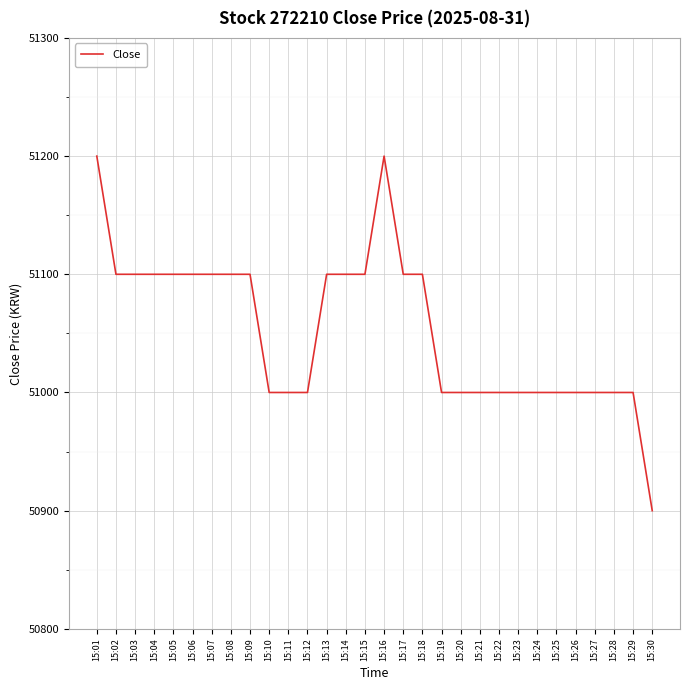

Approximately how many times larger is the value at 15:03 compared to 15:28?

1.0